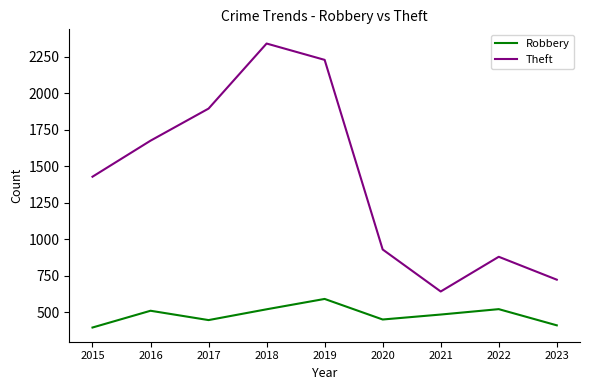

At how many categories does at least one series exceed 2313?

1